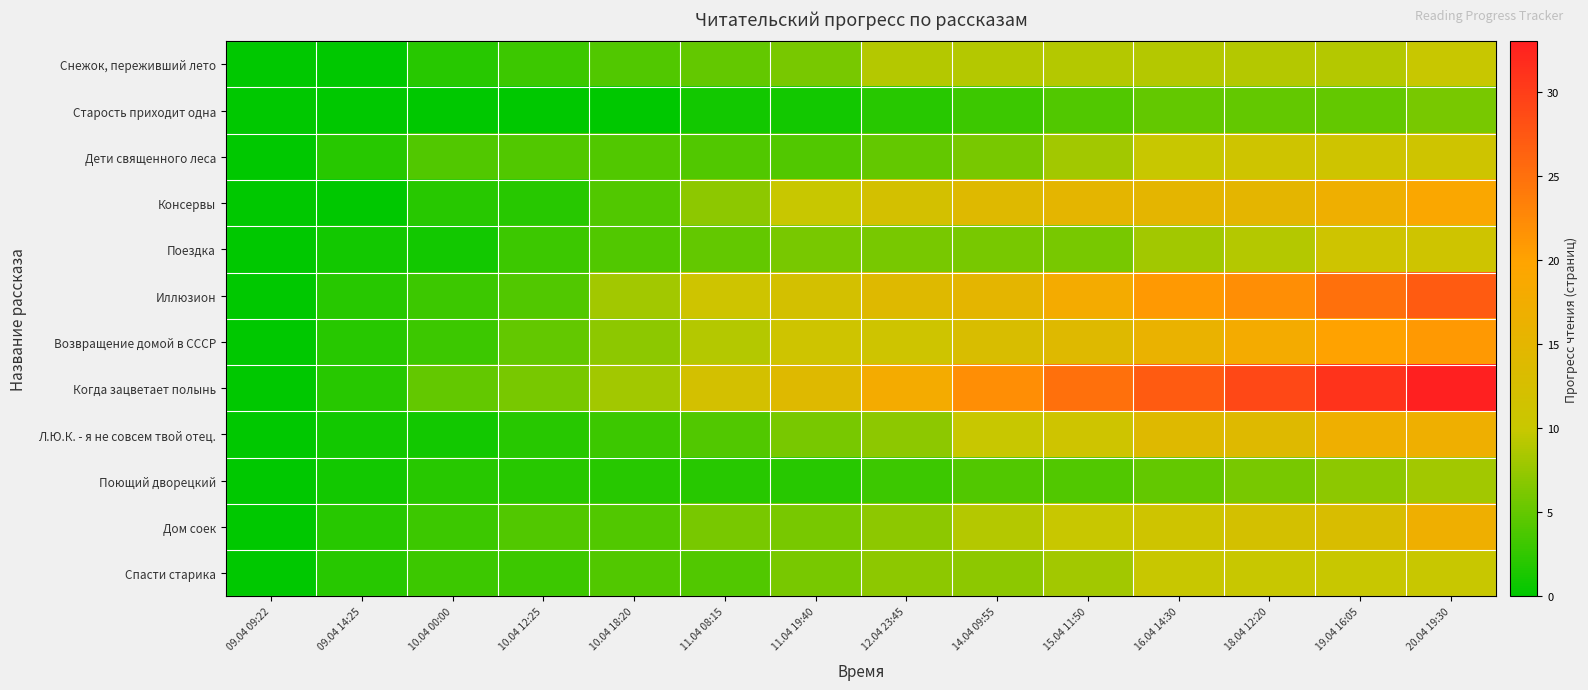

At which category is the sum across all series the highest?

20.04 19:30